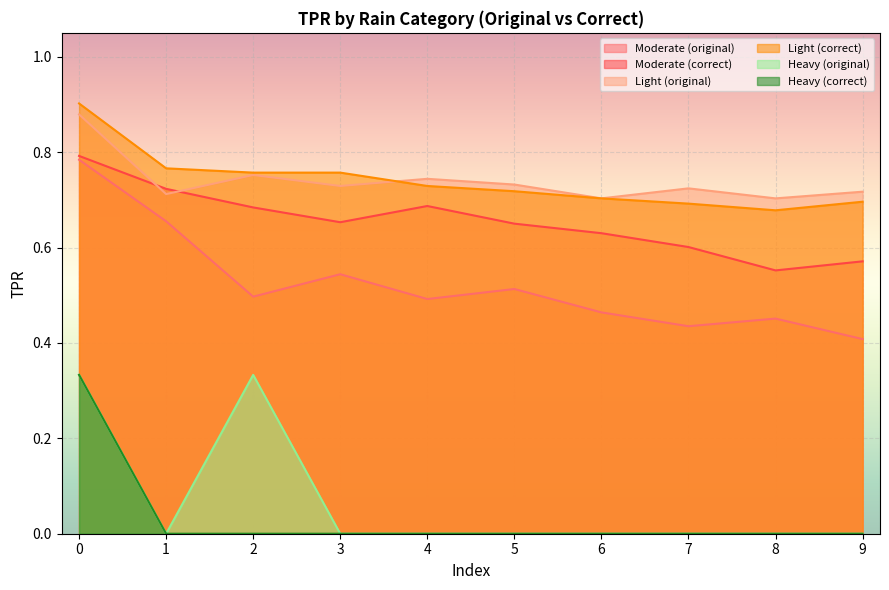

Which series has the largest range (max minus min)?

Moderate (original)